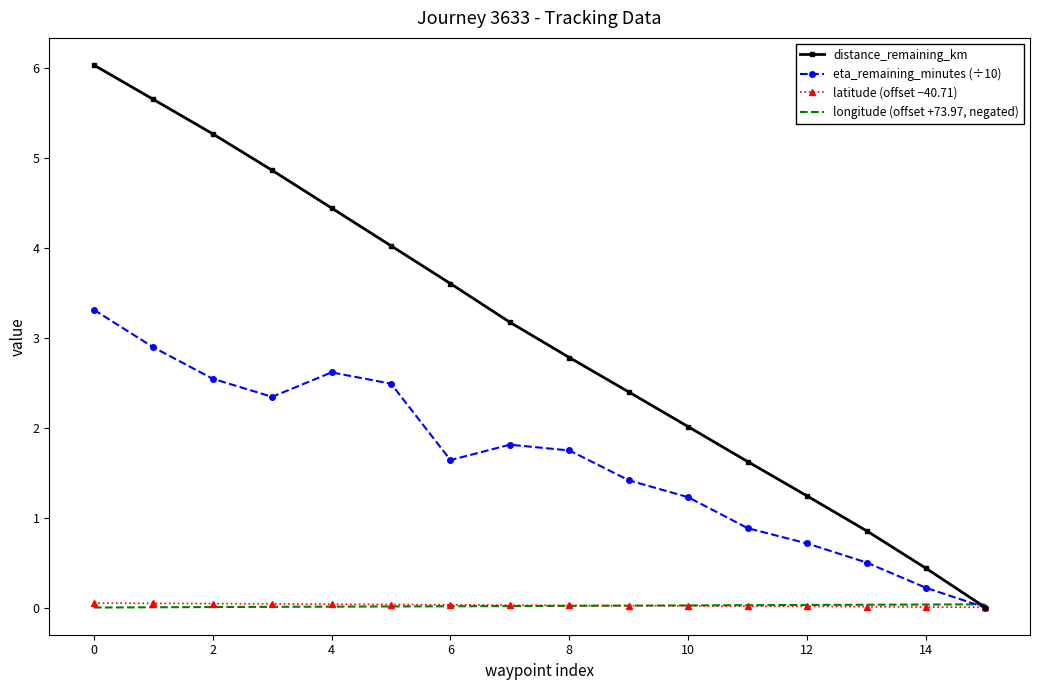

What is the maximum value shown in the chart?

6.0